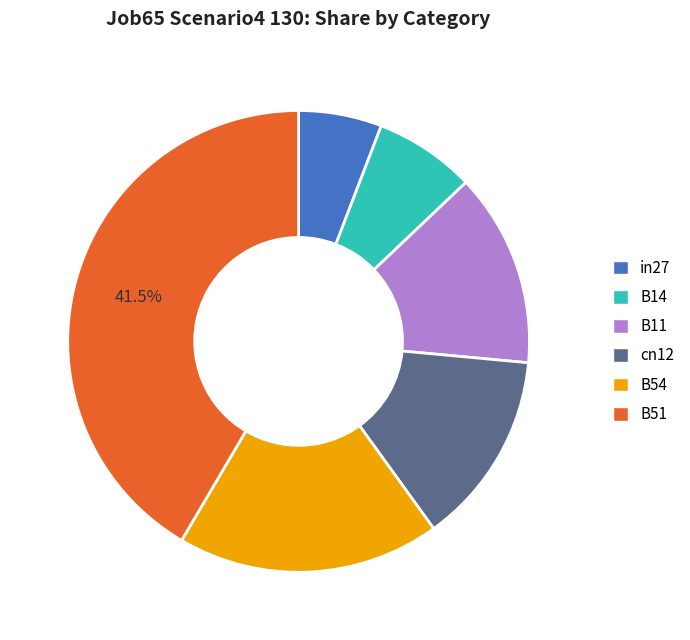

How many segments does this pie chart have?

6